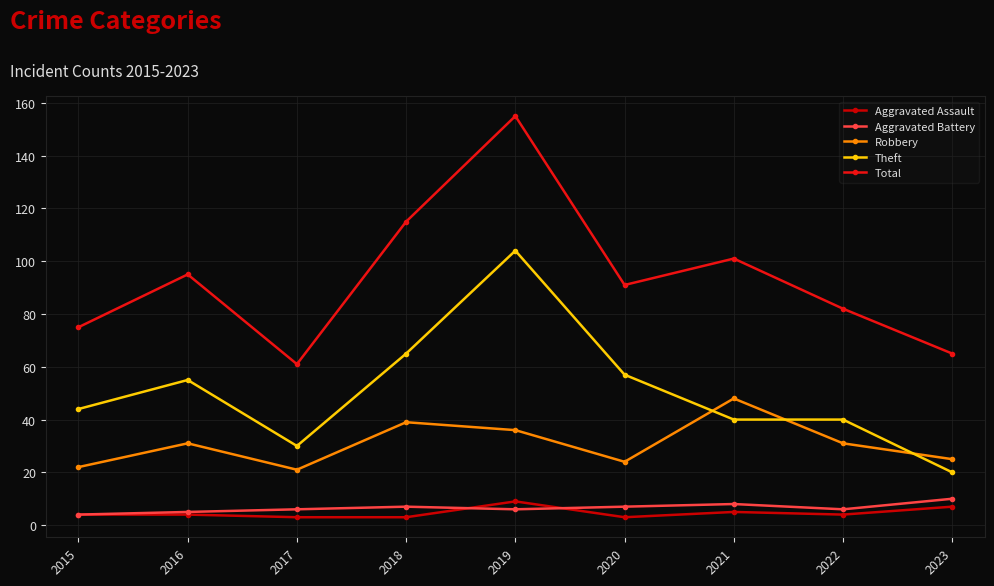

In Robbery, how many points are lower than both neighbors (excluding endpoints)?

2